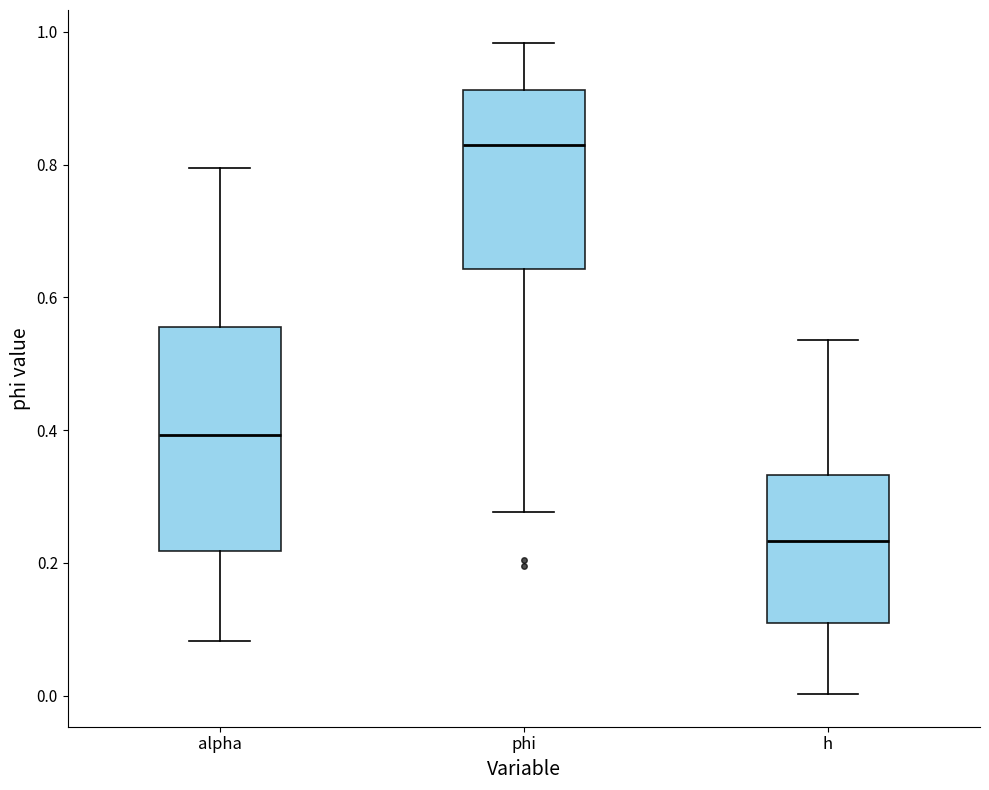

Reading left to right, read every box against the y-axis: the position of its median line, the range the box covers, and the ends of its whiskers. The values are not printed on the chart, so give them approximately, as read against the axis.

alpha: median 0.40, box 0.22 to 0.56, whiskers 0.08 to 0.80
phi: median 0.82, box 0.64 to 0.92, whiskers 0.28 to 0.98
h: median 0.24, box 0.12 to 0.34, whiskers 0.00 to 0.54